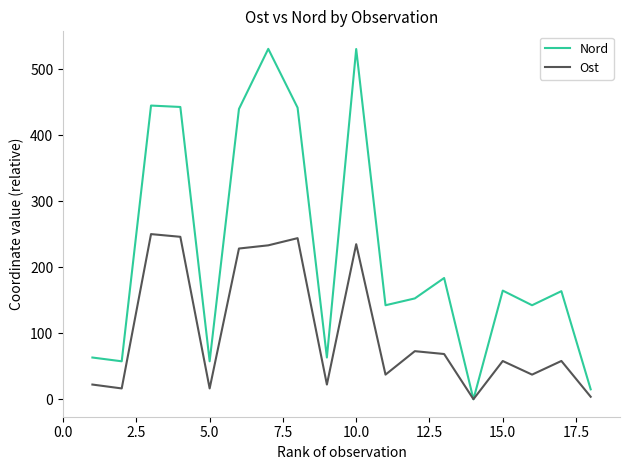

Which series has the widest spread of values?

Nord